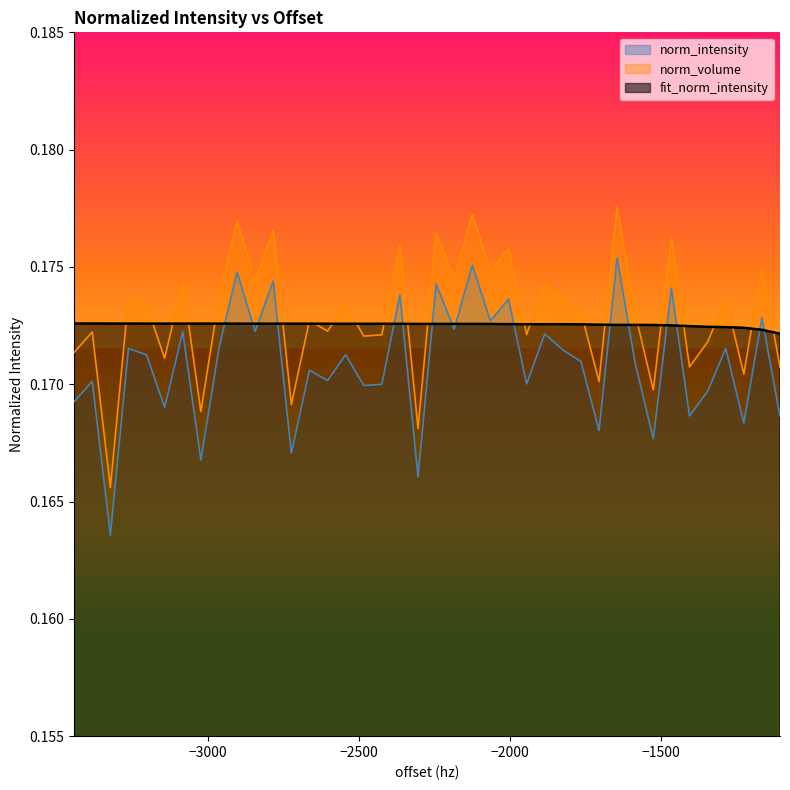

True or false: norm_volume and fit_norm_intensity intersect in this chart.

True